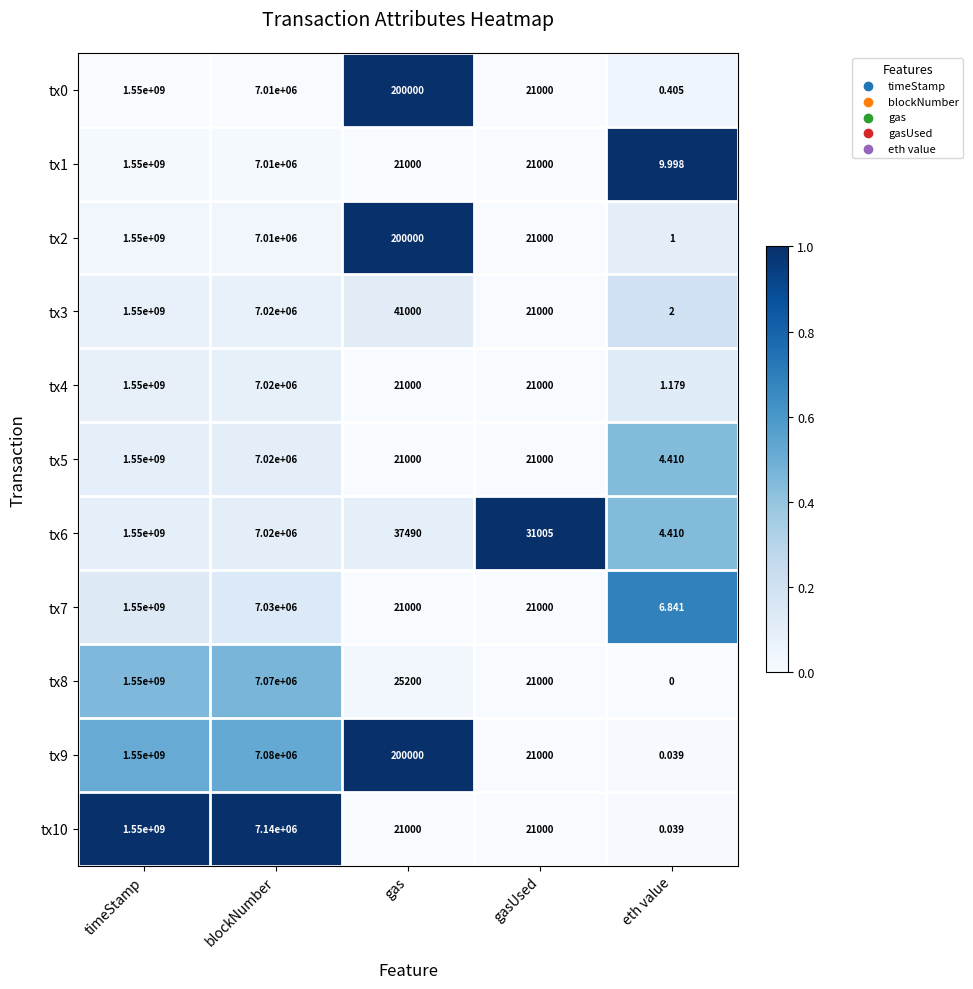

Which series has the widest spread of values?

tx8